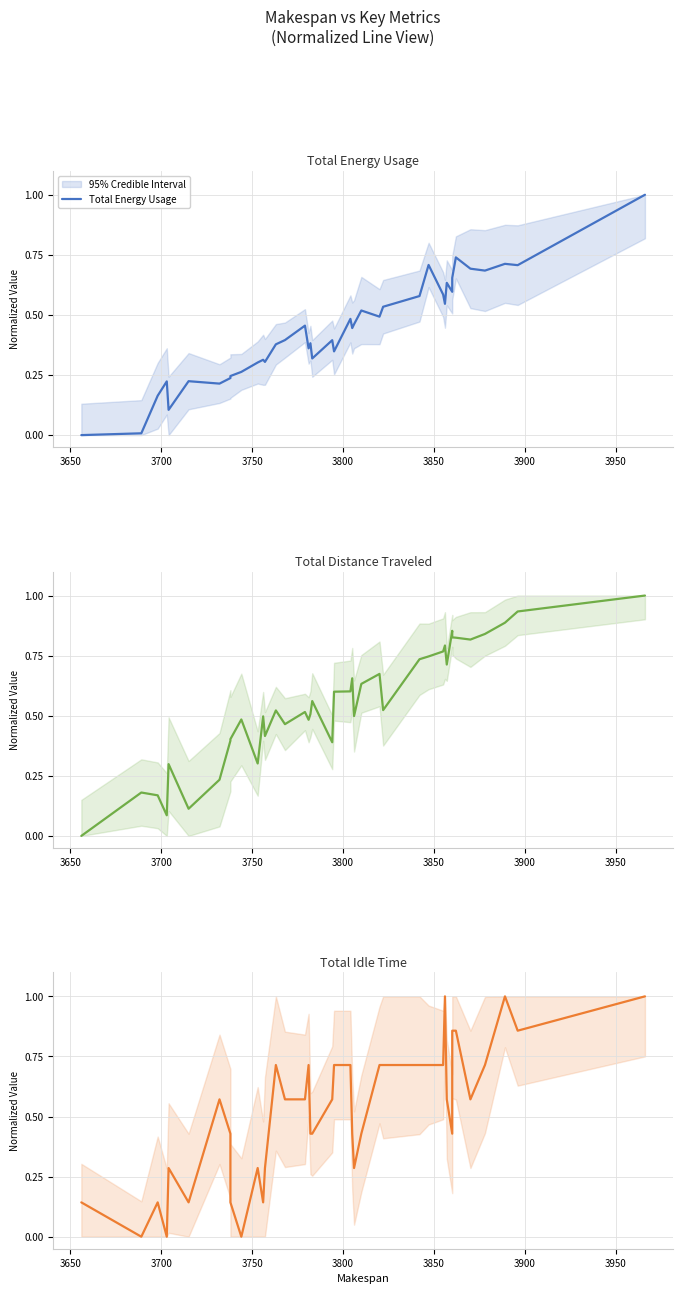

Reading right to left, extract all data points from this chart.

Total Energy Usage: 1.0	0.7	0.7	0.7	0.7	0.7	0.7	0.6	0.6	0.5	0.6	0.7	0.6	0.5	0.5	0.5	0.5	0.4	0.5	0.3	0.4	0.3	0.4	0.4	0.5	0.4	0.4	0.3	0.3	0.3	0.3	0.2	0.2	0.2	0.2	0.1	0.2	0.2	0.0	0.0
Total Distance Traveled: 1.0	0.9	0.9	0.8	0.8	0.8	0.8	0.9	0.7	0.8	0.8	0.7	0.7	0.5	0.7	0.6	0.5	0.7	0.6	0.6	0.4	0.6	0.5	0.5	0.5	0.5	0.5	0.4	0.5	0.3	0.5	0.4	0.4	0.2	0.1	0.3	0.1	0.2	0.2	0.0
Total Idle Time: 1.0	0.9	1.0	0.7	0.6	0.9	0.9	0.4	0.6	1.0	0.7	0.7	0.7	0.7	0.7	0.4	0.3	0.4	0.7	0.7	0.6	0.4	0.4	0.7	0.6	0.6	0.7	0.3	0.1	0.3	0.0	0.1	0.4	0.6	0.1	0.3	0.0	0.1	0.0	0.1